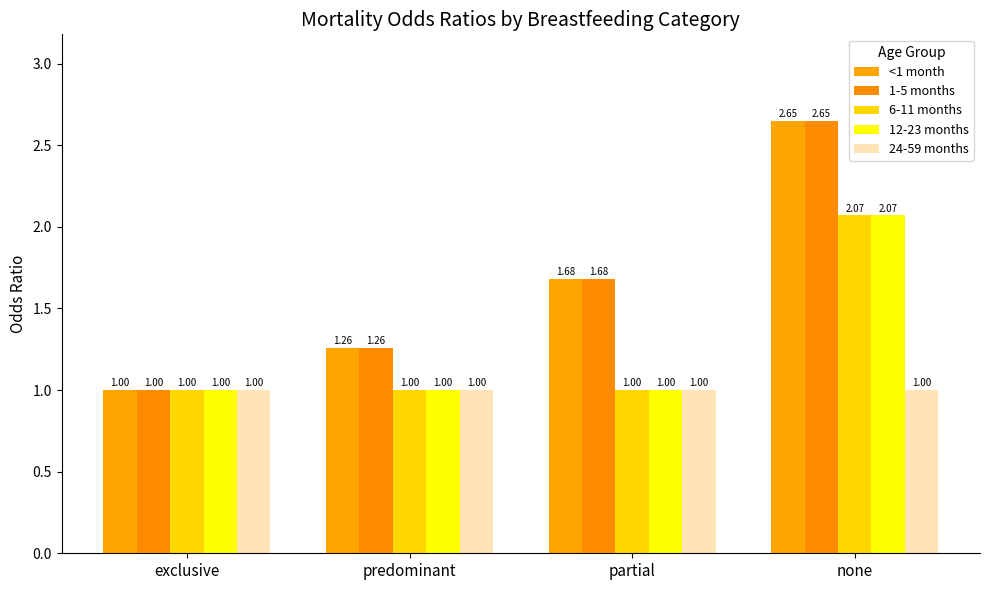

What is the maximum value shown in the chart?

2.6